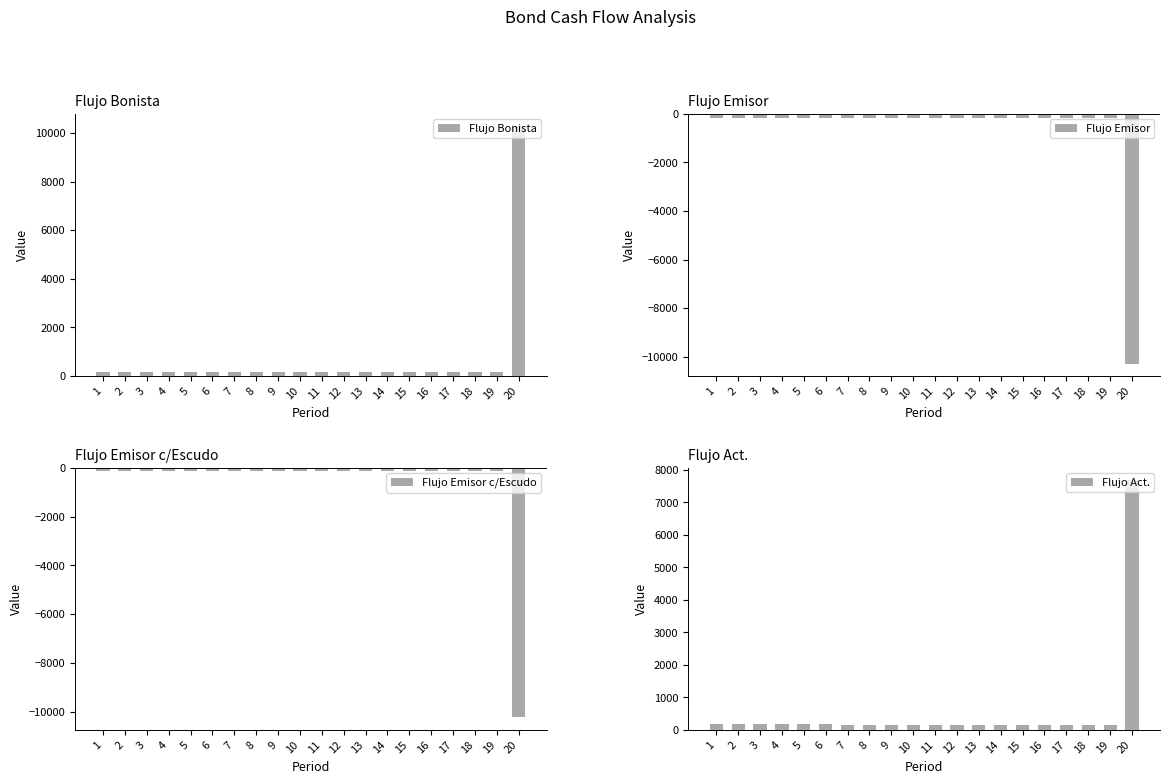

What is the smallest value displayed?

-10282.5